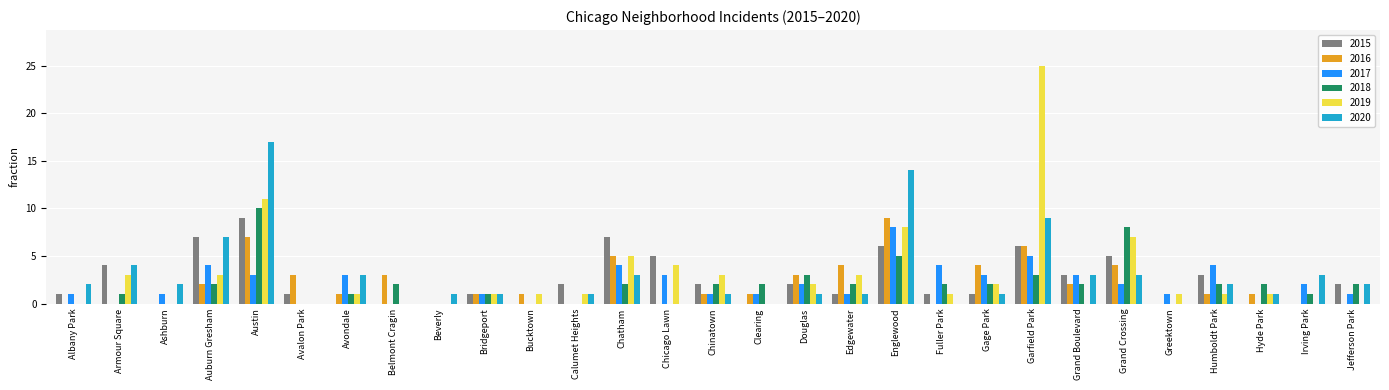

At which category does the chart reach its peak across all series?

Garfield Park